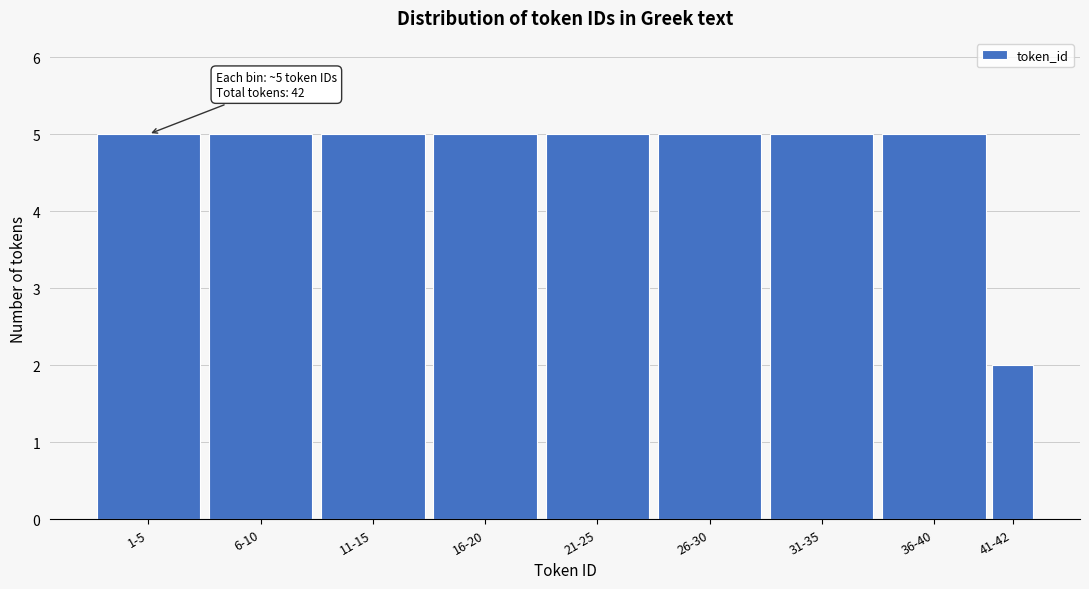

Reading left to right, list all the values displayed in this chart.

1-5=5	6-10=5	11-15=5	16-20=5	21-25=5	26-30=5	31-35=5	36-40=5	41-42=2